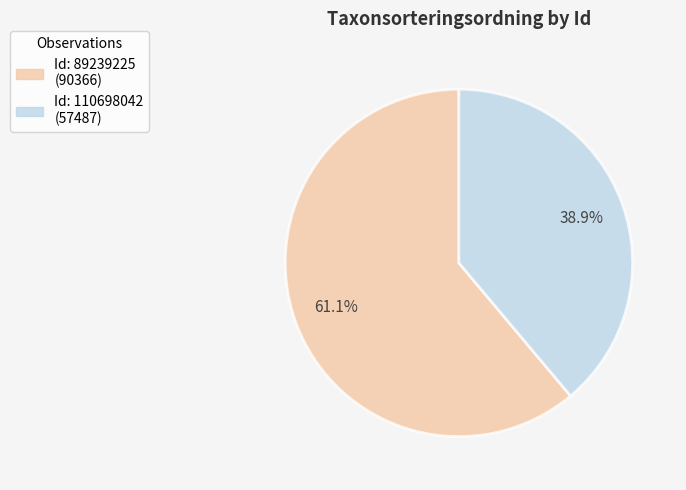

Is there any slice that represents more than half of the pie?

Yes